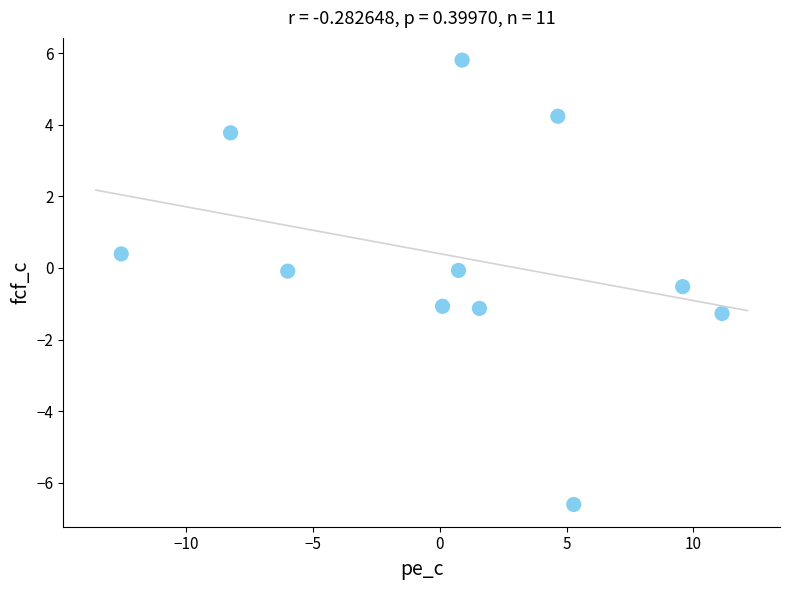

What is the average X value?

0.7